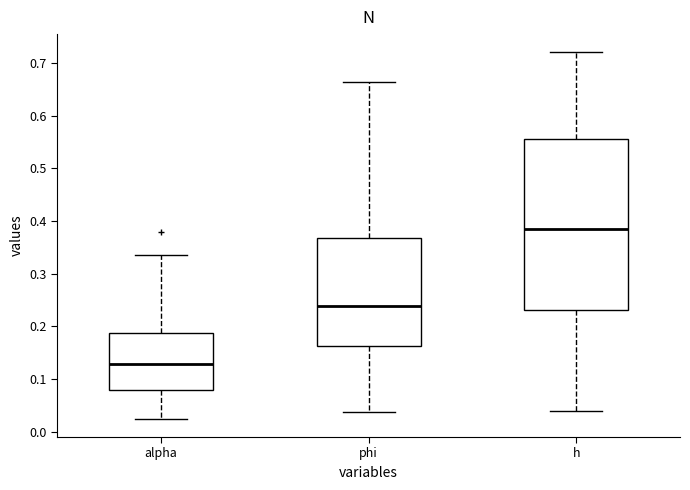

Reading left to right, transcribe this box plot: for each box, give where its median line is, the range the box spans, and where its two whiskers end, as read against the y-axis. The values are not printed on the chart, so give them approximately, as read against the axis.

alpha: median 0.13, box 0.08 to 0.19, whiskers 0.03 to 0.34
phi: median 0.24, box 0.16 to 0.37, whiskers 0.04 to 0.66
h: median 0.38, box 0.23 to 0.56, whiskers 0.04 to 0.72